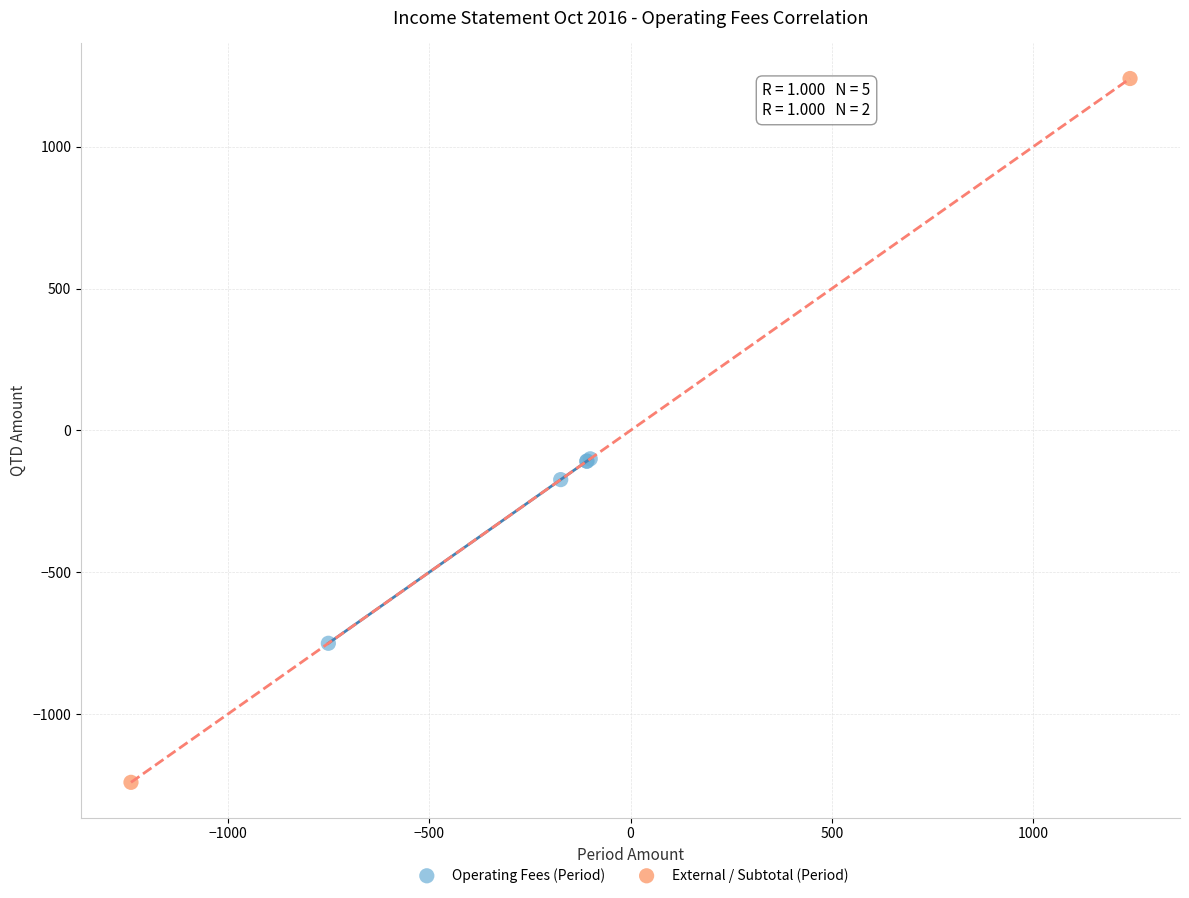

Which series contains the lowest Y value?

External / Subtotal (Period)